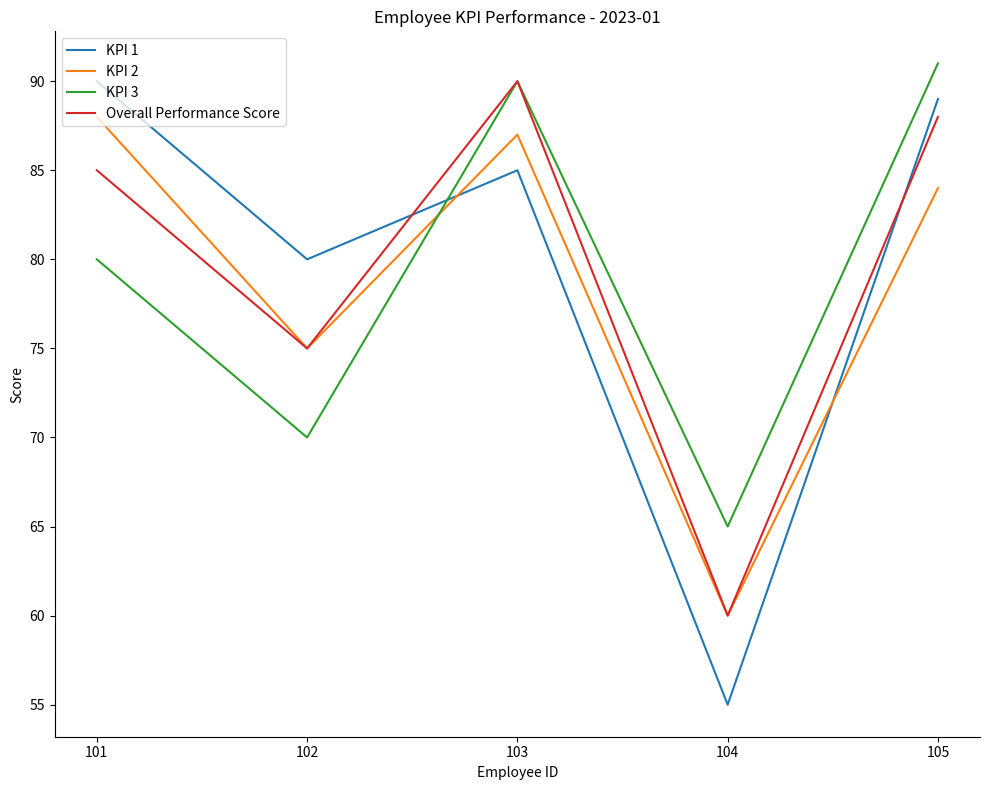

What is the lowest value of the KPI 2 series?

60